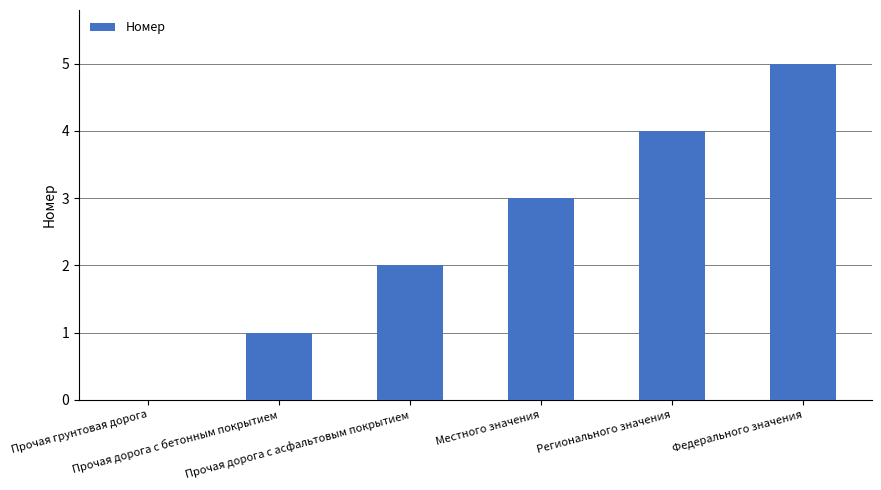

What is the maximum value shown in the chart?

5